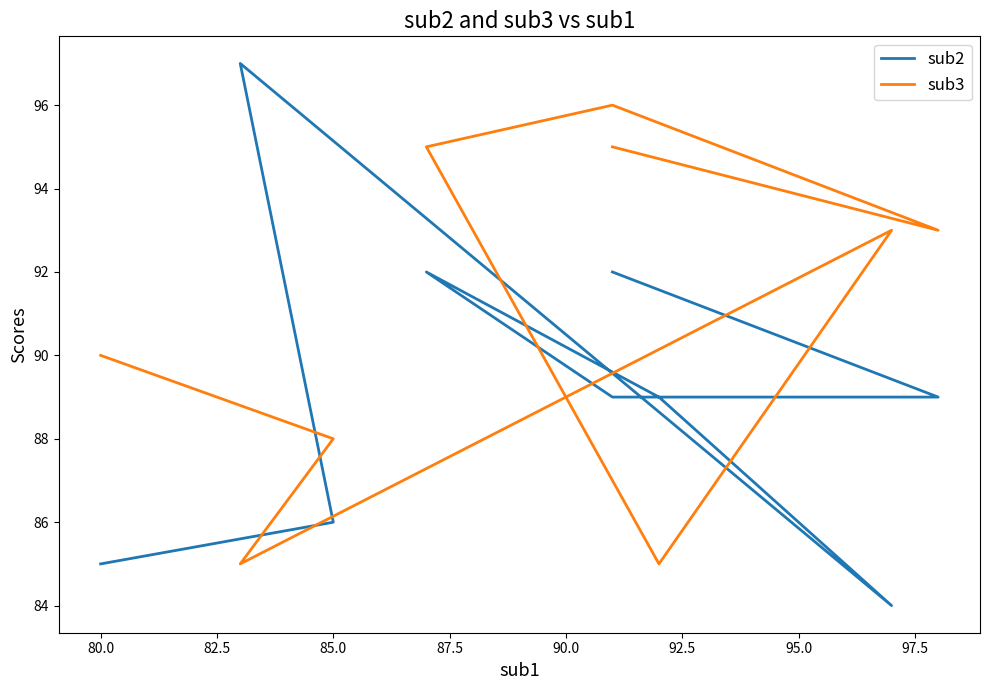

Rank the series by their average value, from highest to lowest.

sub3, sub2